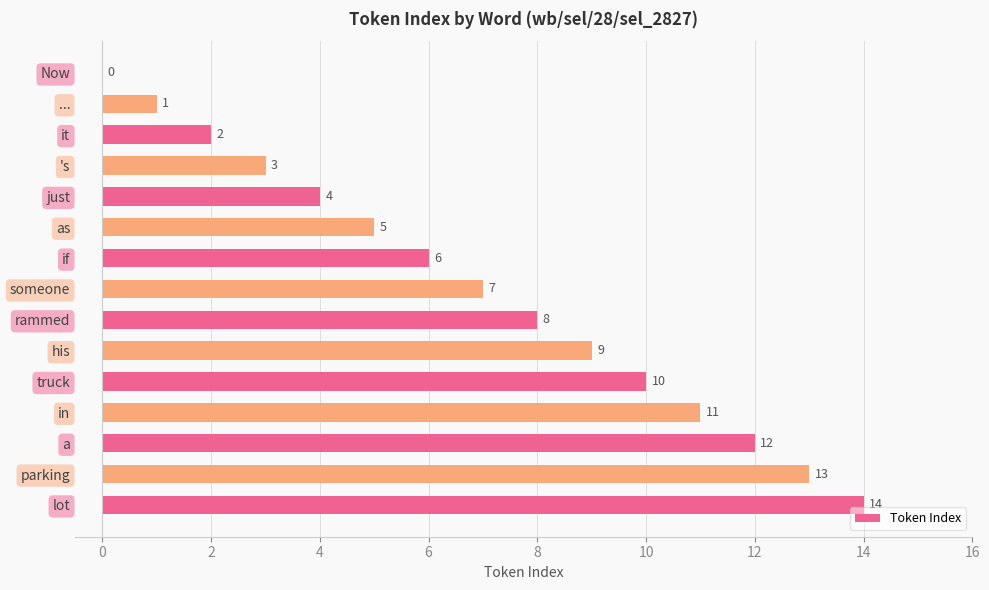

How many data points does each series have?

15